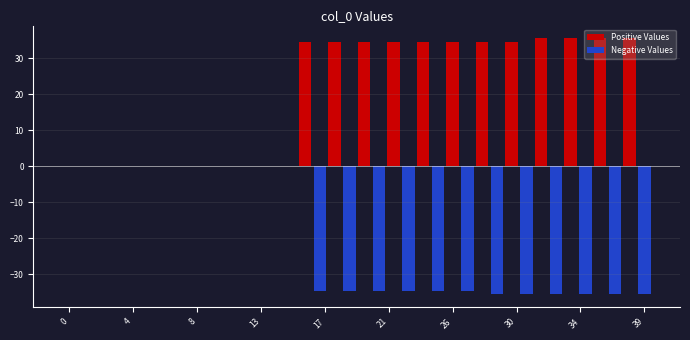

What is the maximum value shown in the chart?

35.6